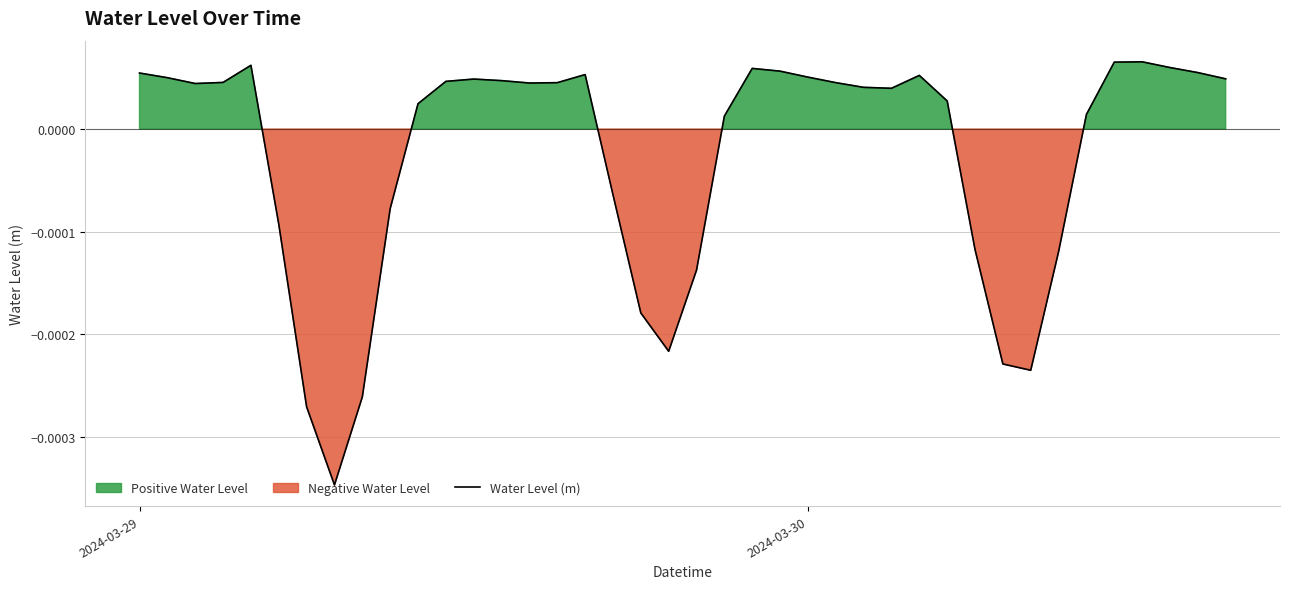

Where does the Water Level (m) series first go above 0?

2024-03-29